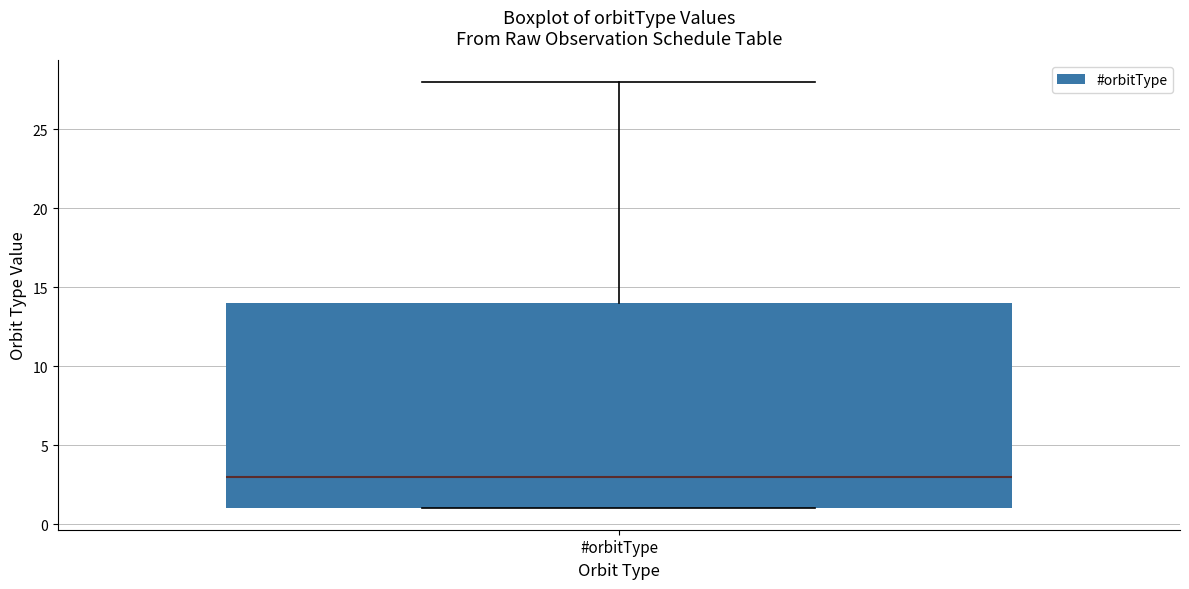

Read this box plot against the y-axis: the position of the median line, the range covered by the box, and the ends of both whiskers. The values are not printed on the chart, so give them approximately, as read against the axis.

median 3, box 1 to 14, whiskers 1 to 28